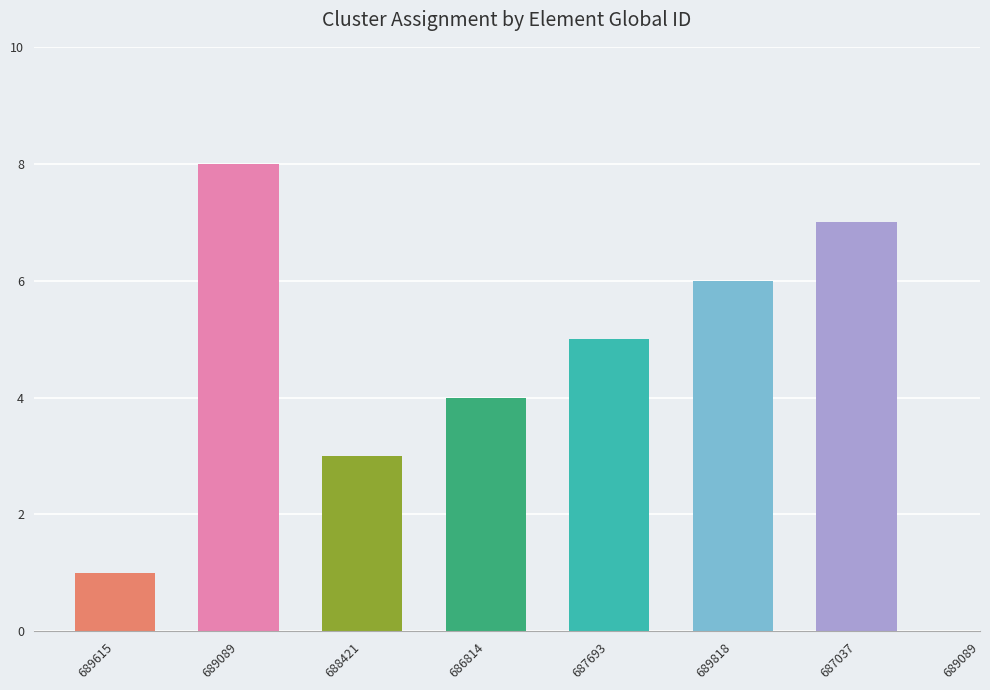

What is the average value?

4